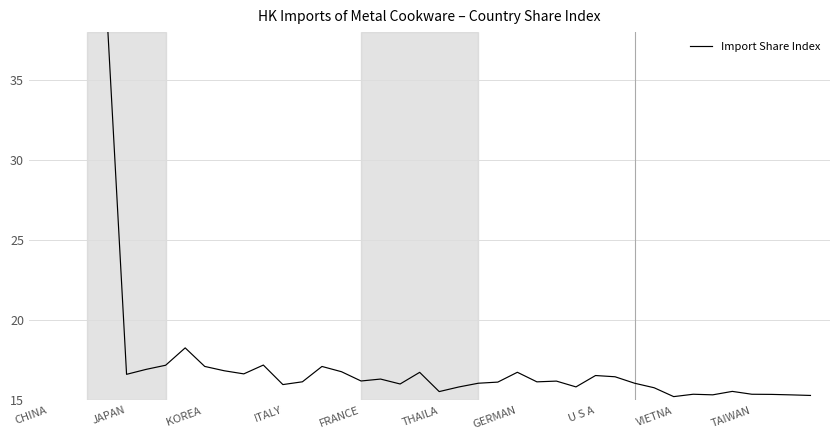

How many lines are shown in the chart?

1